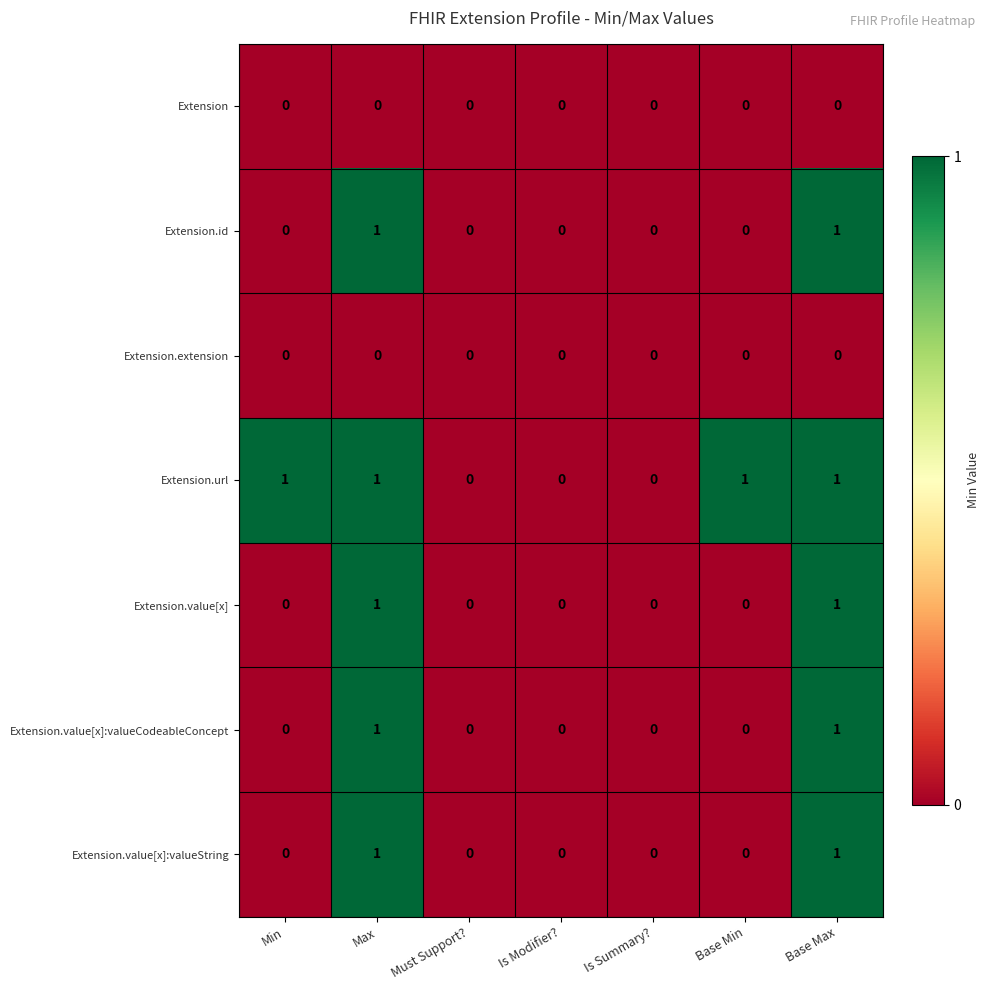

True or false: Extension.value[x]:valueCodeableConcept has a value of 0 at Base Min.

True